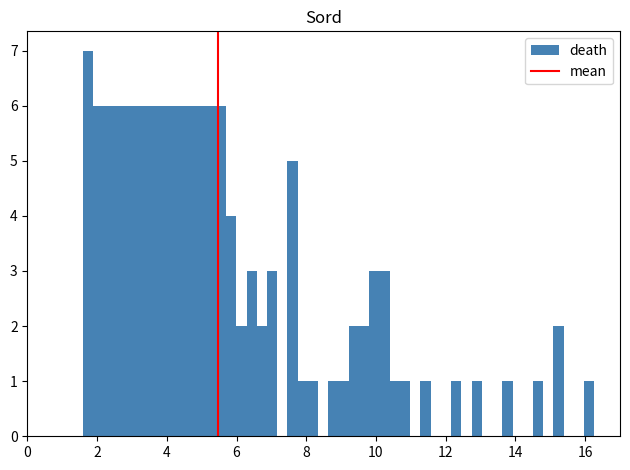

Read against the x-axis, roughly where is the centre of the tallest bar?

1.8